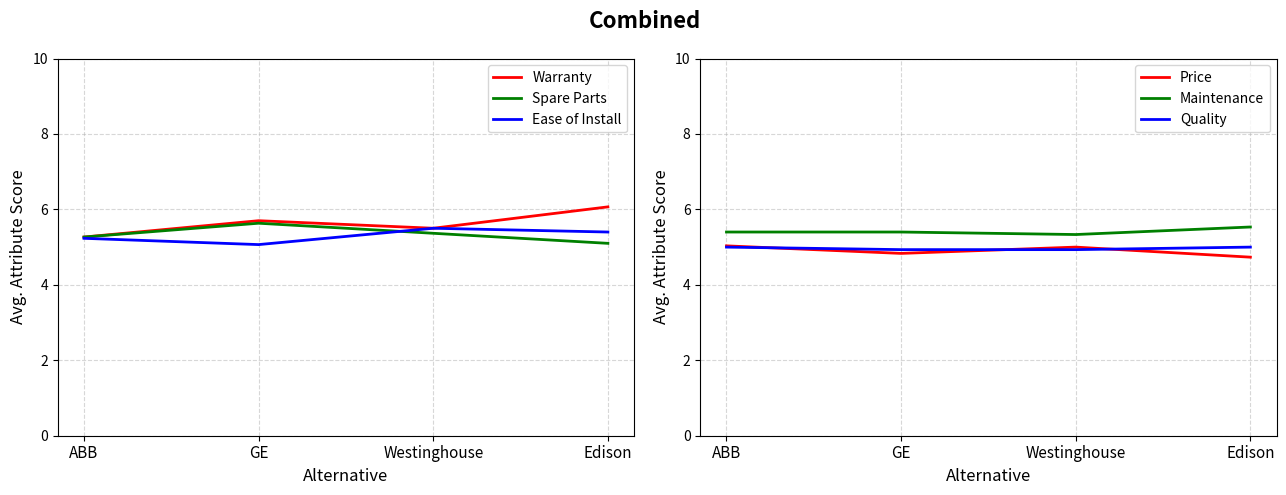

What is the sum of all Spare Parts values?

21.4